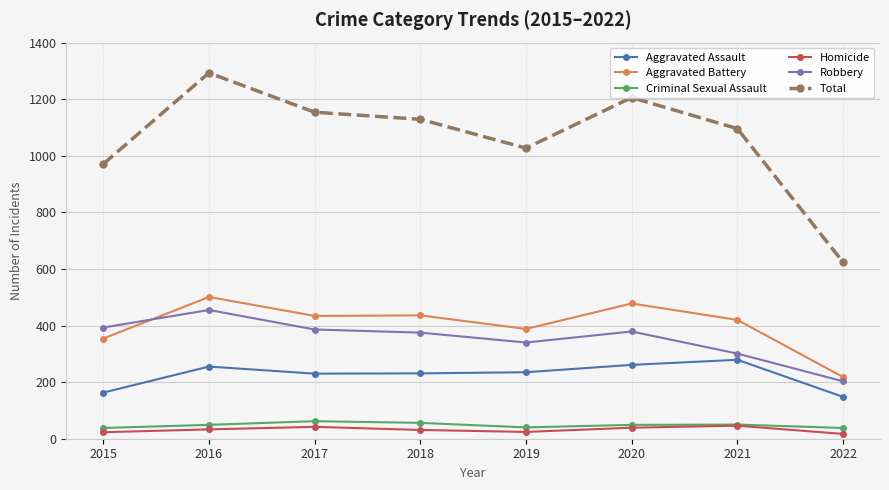

The value of Robbery at 2018 is 375. True or false?

True